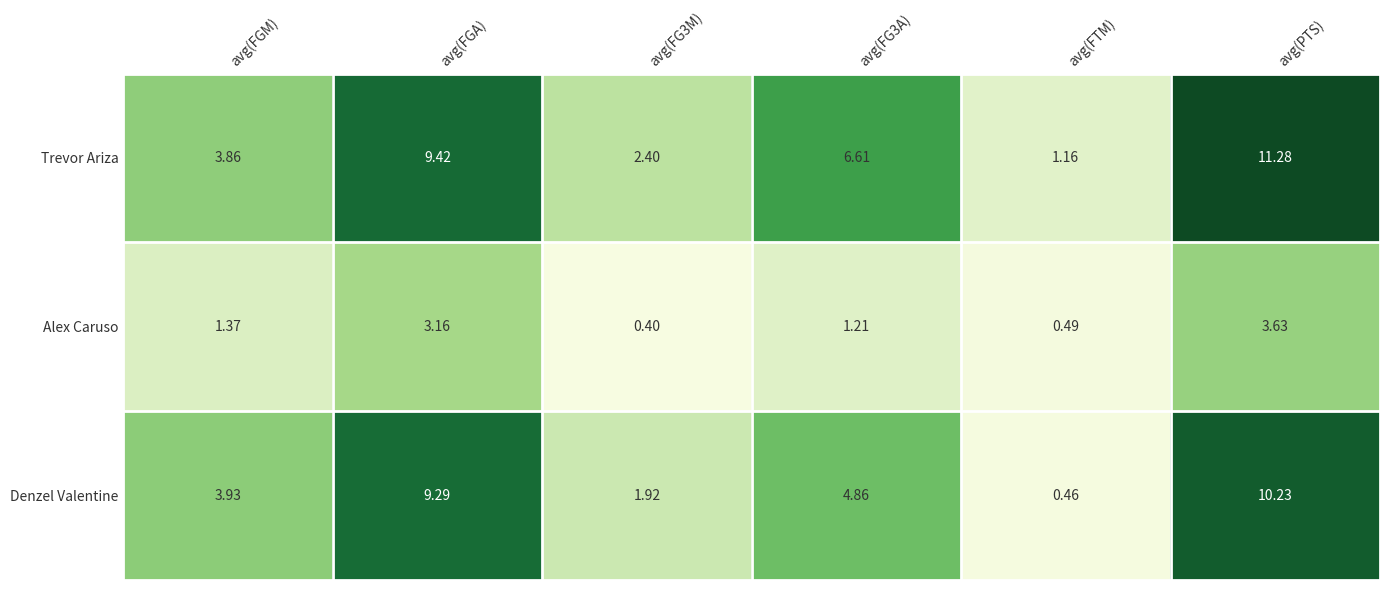

Rank the series by their maximum value, from lowest to highest.

Alex Caruso, Denzel Valentine, Trevor Ariza